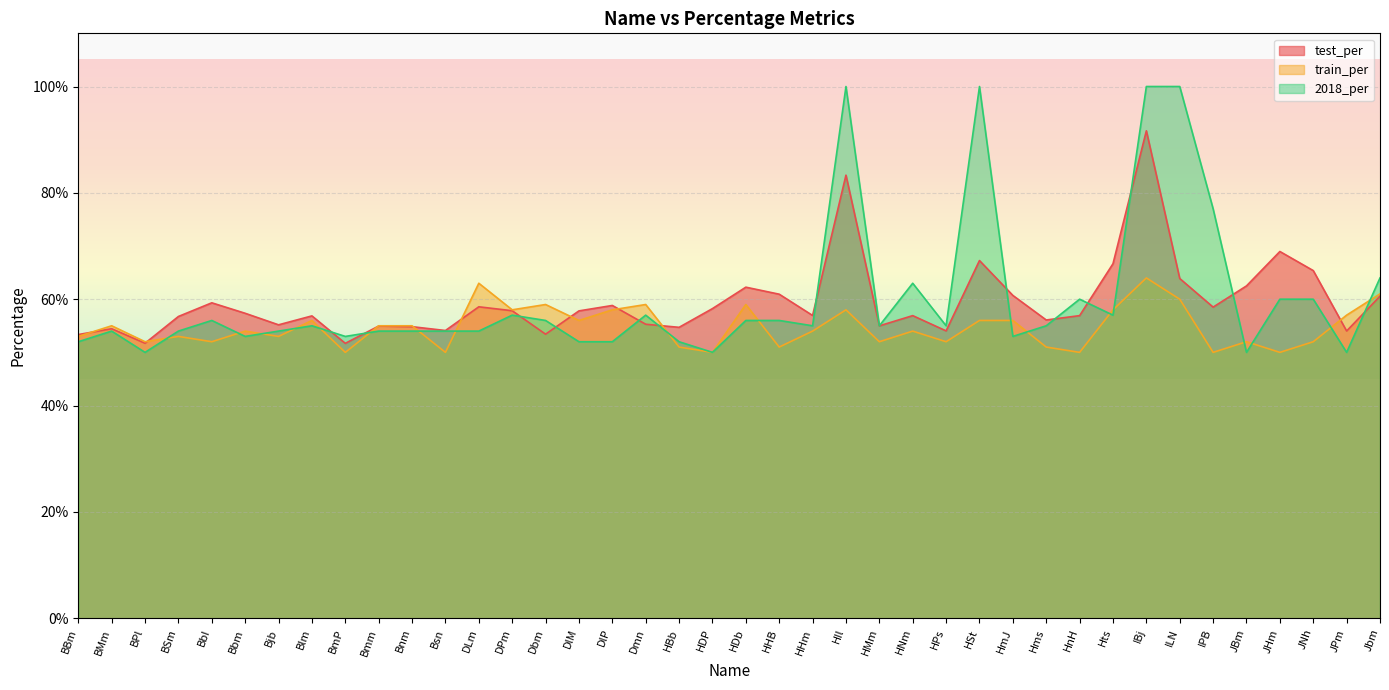

What is the difference between the highest and lowest values at HDb?

0.1